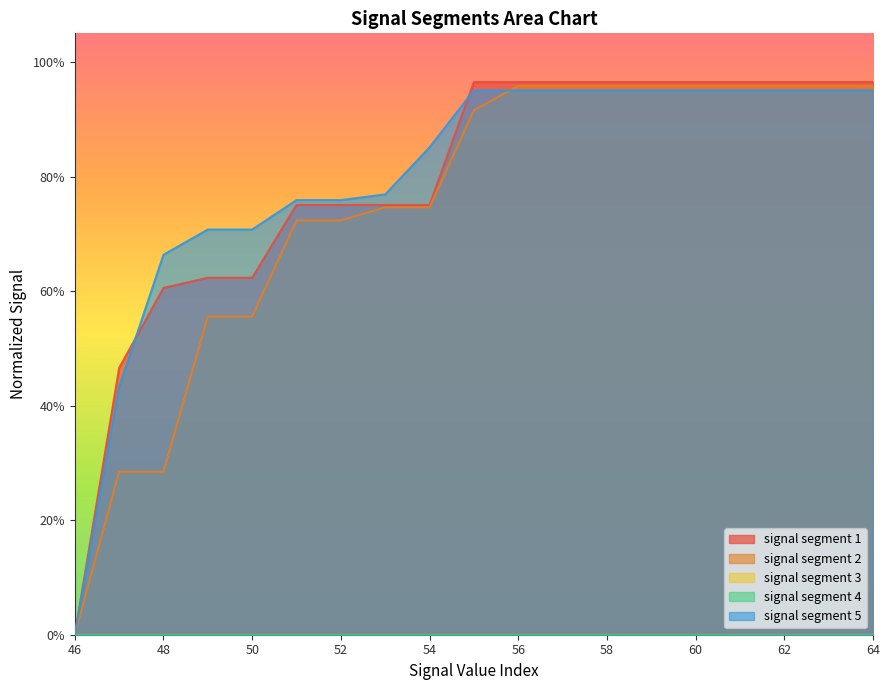

The signal segment 5 series shows 0.2 at 11. True or false?

False